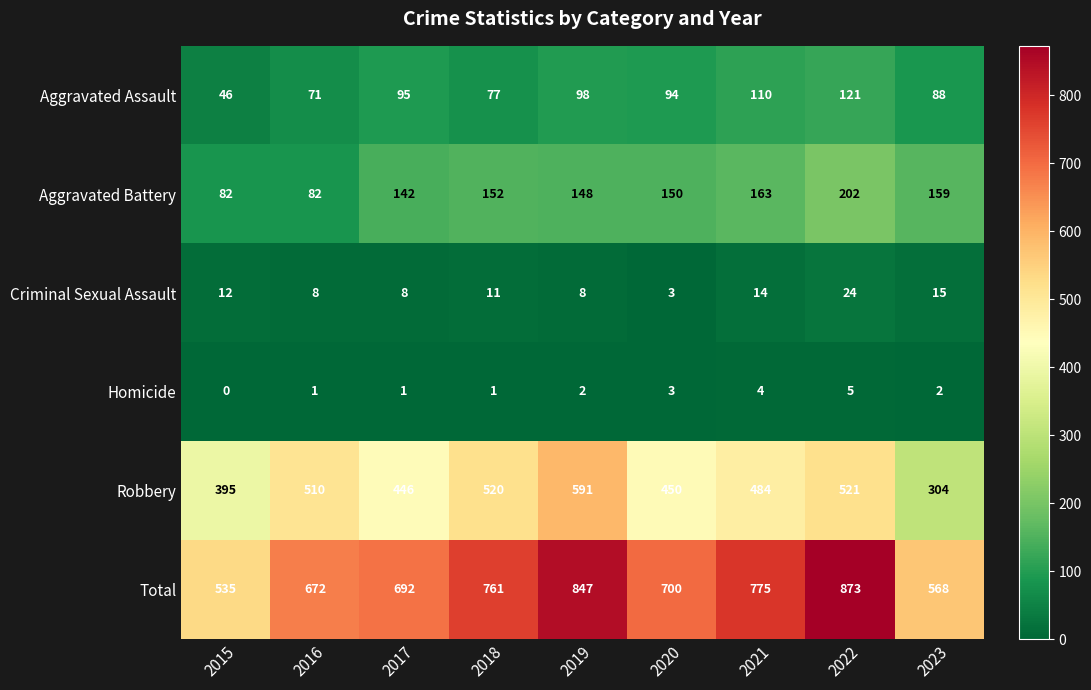

What is the difference between the highest and lowest values at 2023?

566